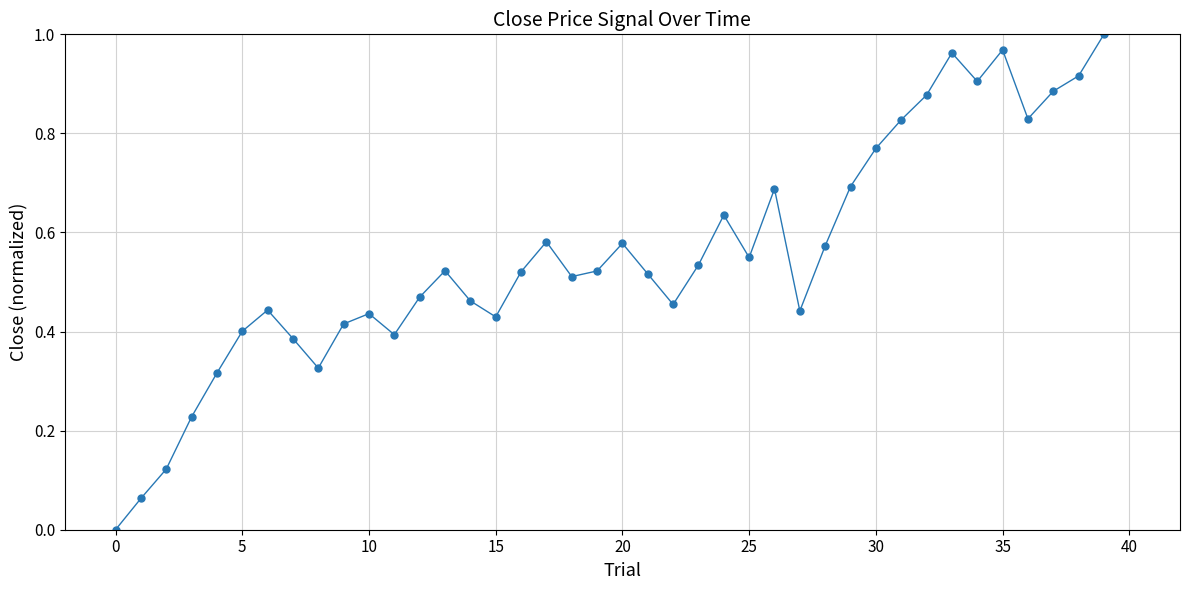

How many interior local peaks (higher than both neighbors) does the data have?

9